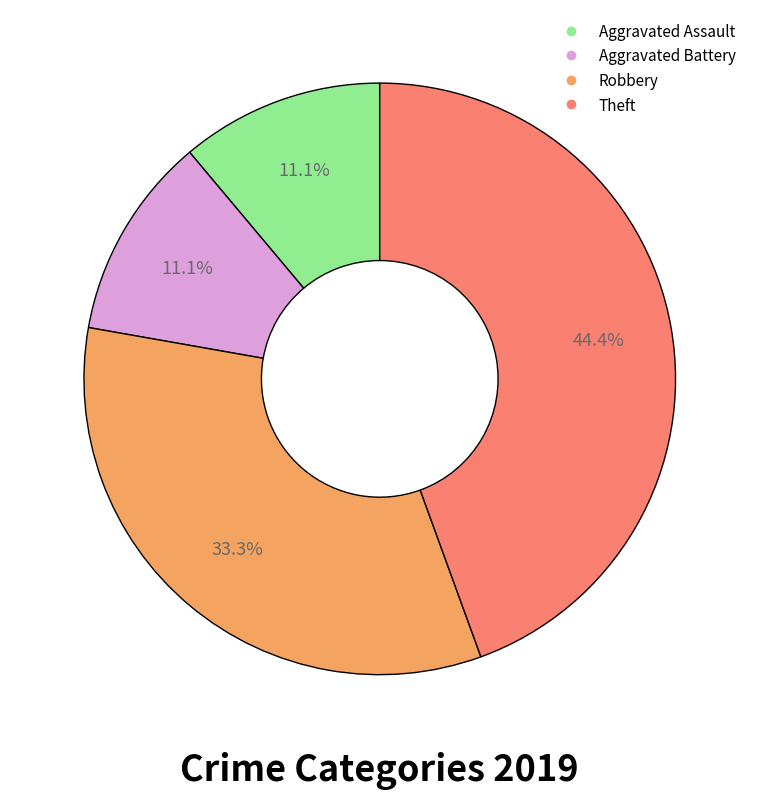

Approximately how many times larger is the value at Aggravated Assault compared to Aggravated Battery?

1.0